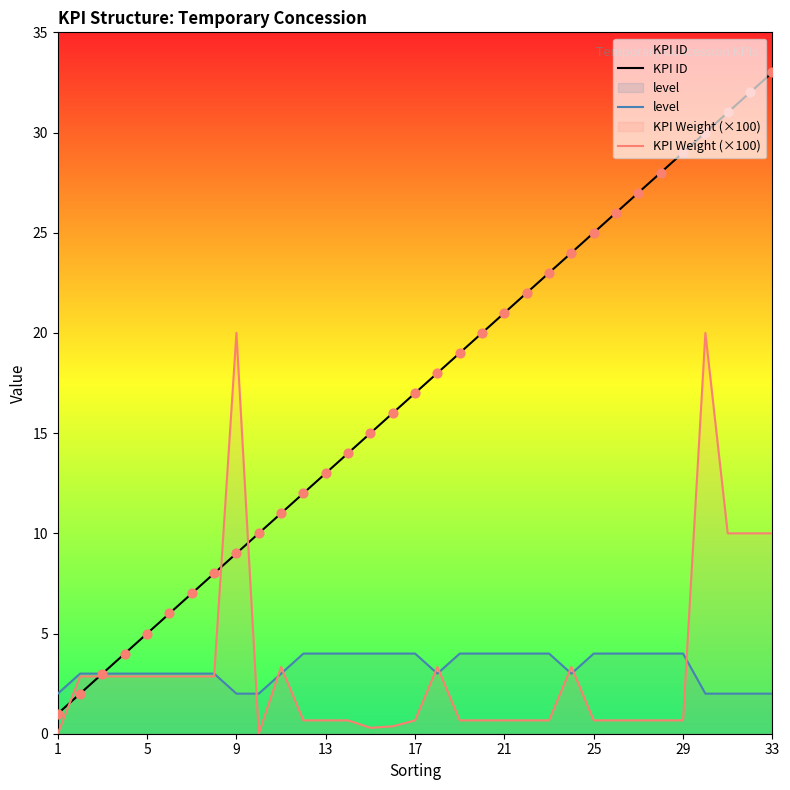

At how many categories does at least one series exceed 10?

24